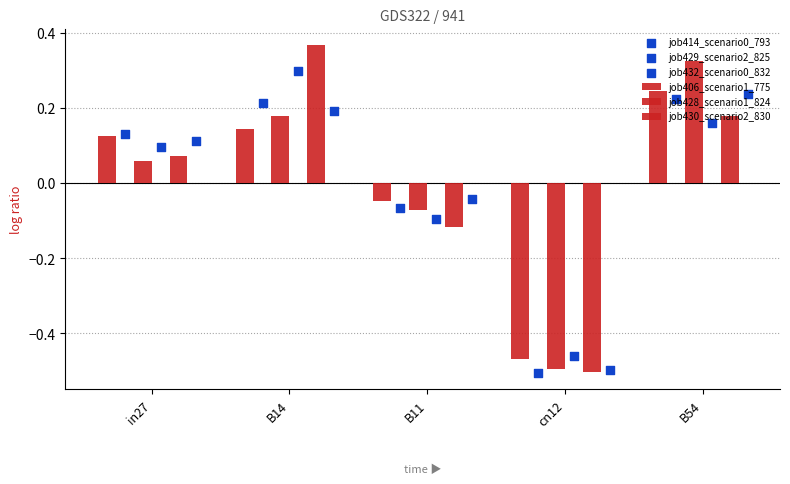

What are all the series names shown in the legend?

job406_scenario1_775, job428_scenario1_824, job430_scenario2_830, job414_scenario0_793, job429_scenario2_825, job432_scenario0_832